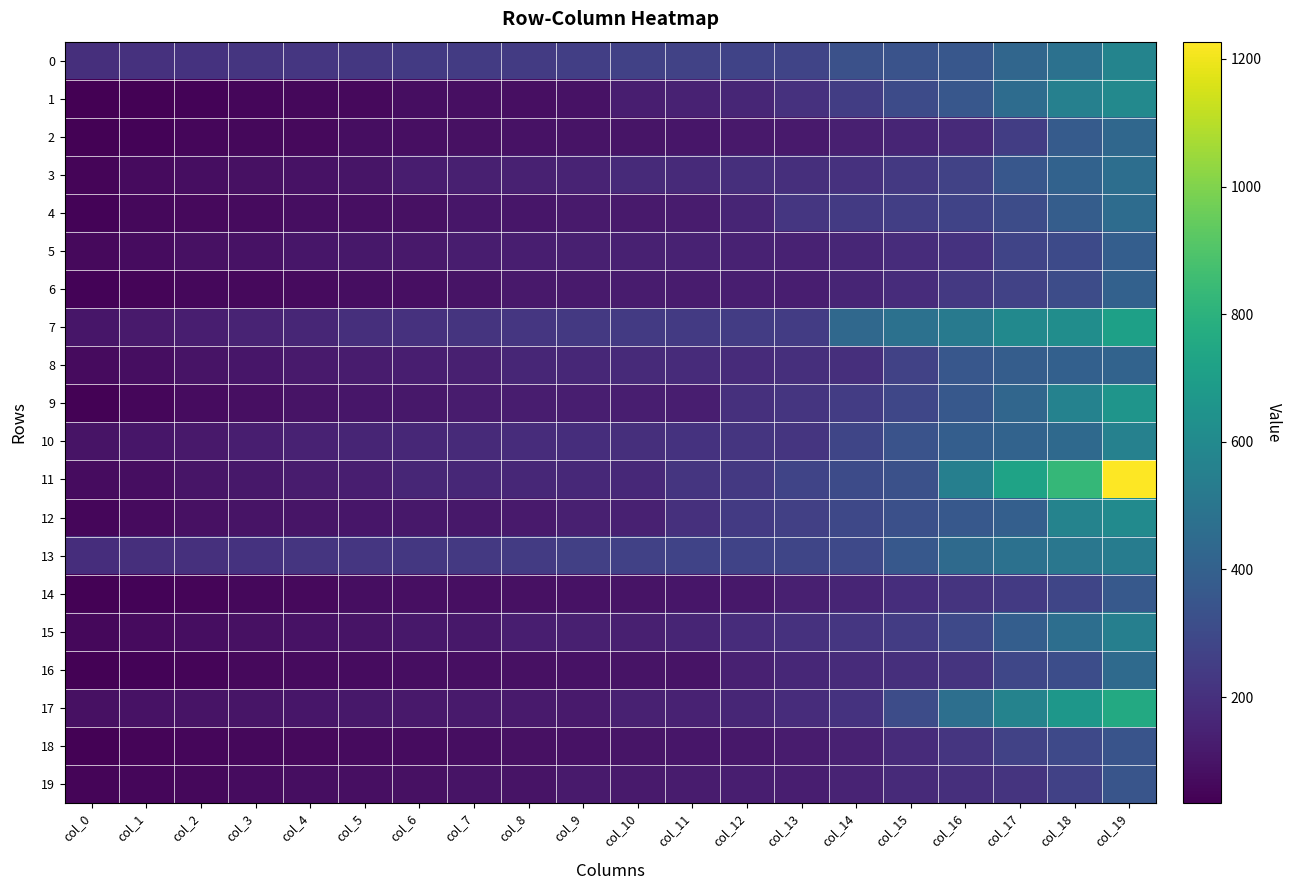

List the series in order of their peak value, highest first.

11, 17, 7, 9, 12, 1, 0, 10, 15, 13, 3, 4, 16, 2, 8, 6, 5, 14, 19, 18